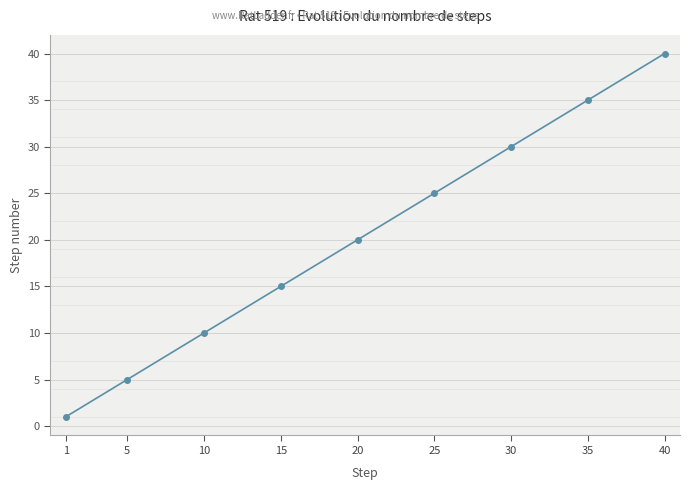

What is the value of the 1st point from the left?

1